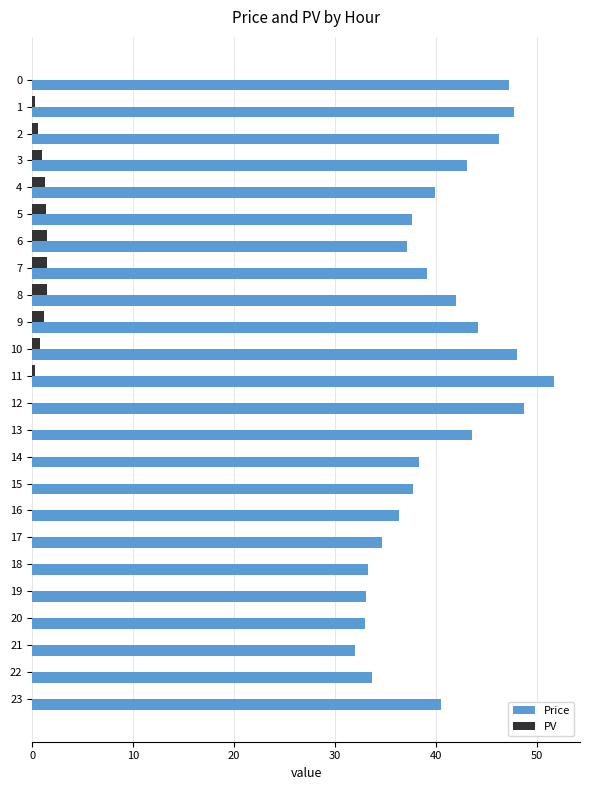

Which series changed the most between 1 and 8?

Price